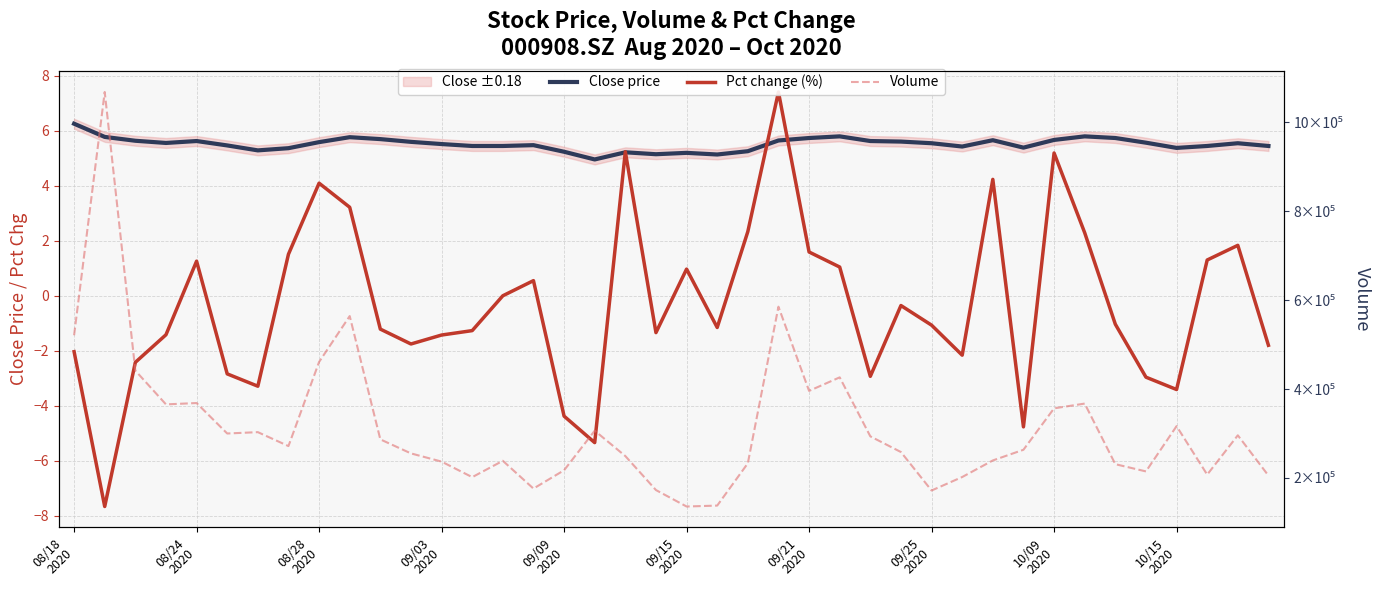

List the series in order of their peak value, lowest first.

Close price, Pct change (%), Volume